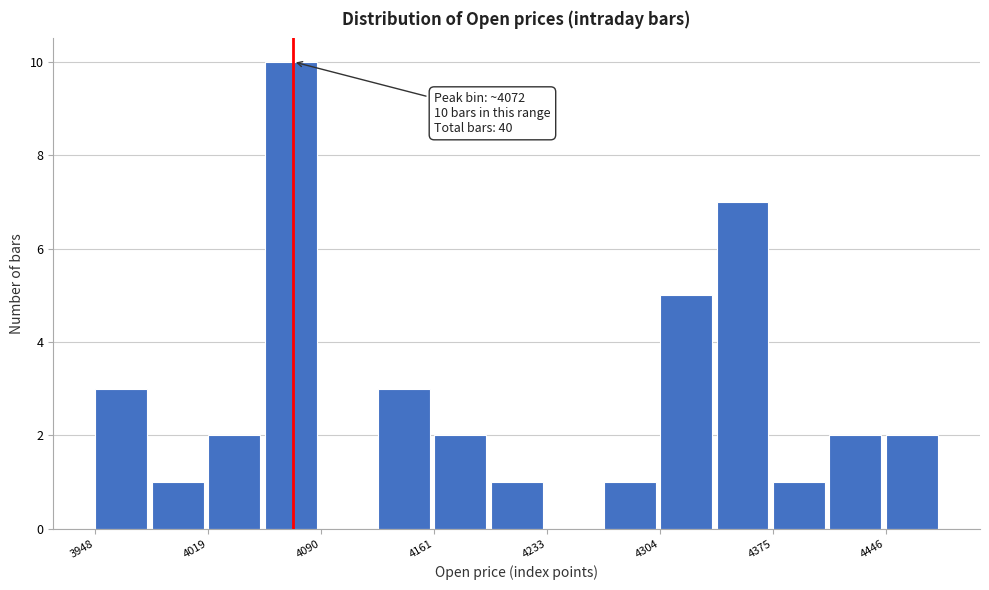

Around what value on the x-axis is the tallest bar? Give the approximate position of its centre, as read against the axis.

4070